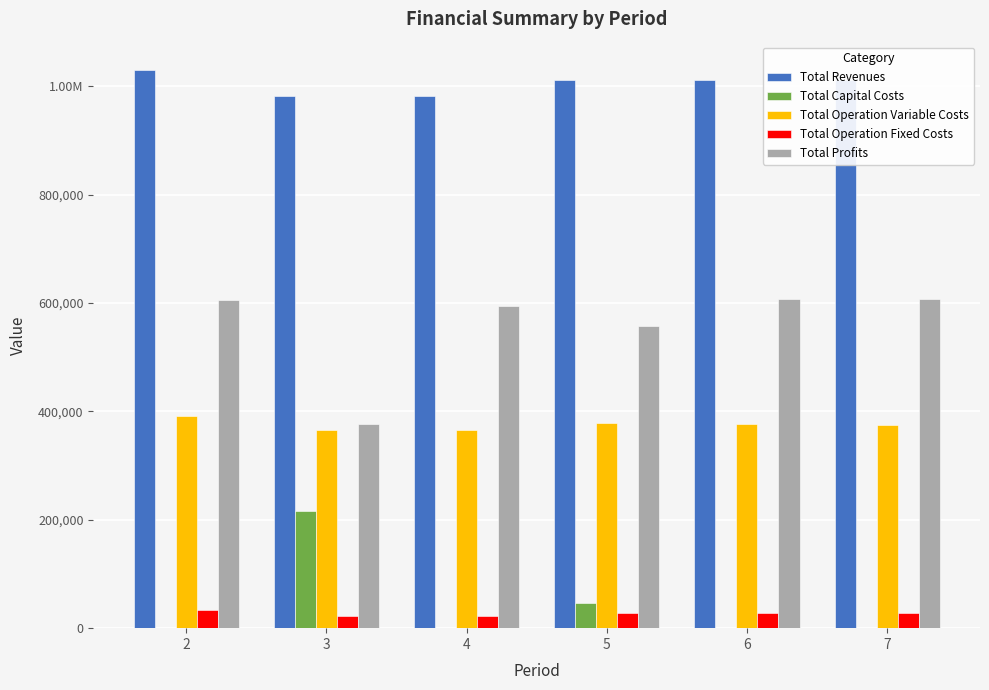

Which category has the lowest value across all series?

2